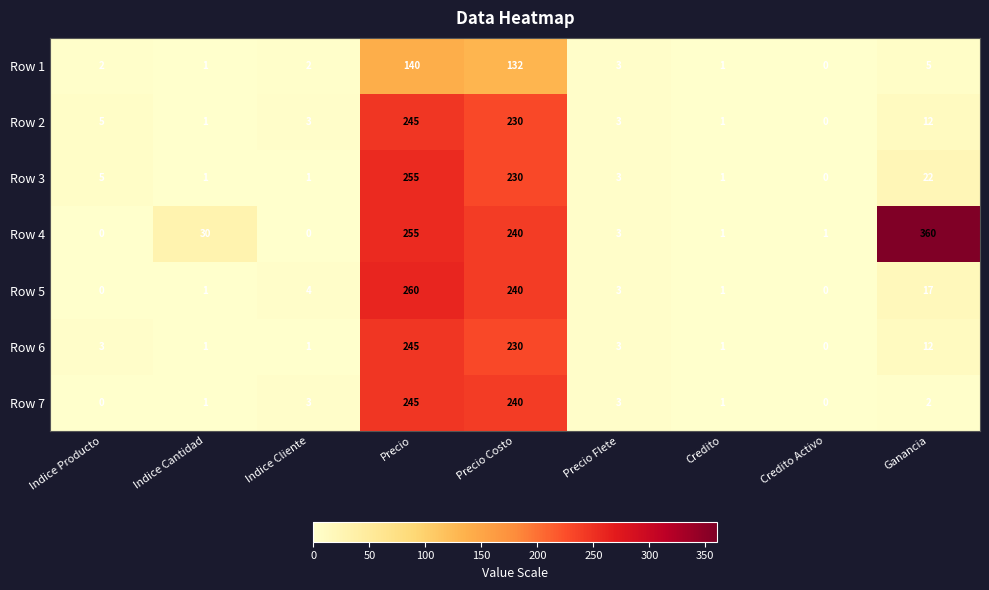

How many values in Row 6 are above zero?

8